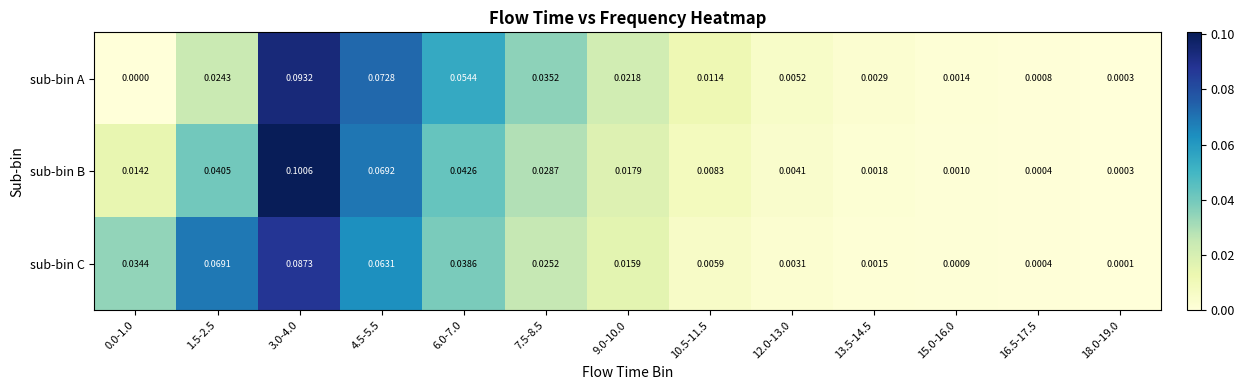

Which series changed the most between 7.5-8.5 and 13.5-14.5?

sub-bin A